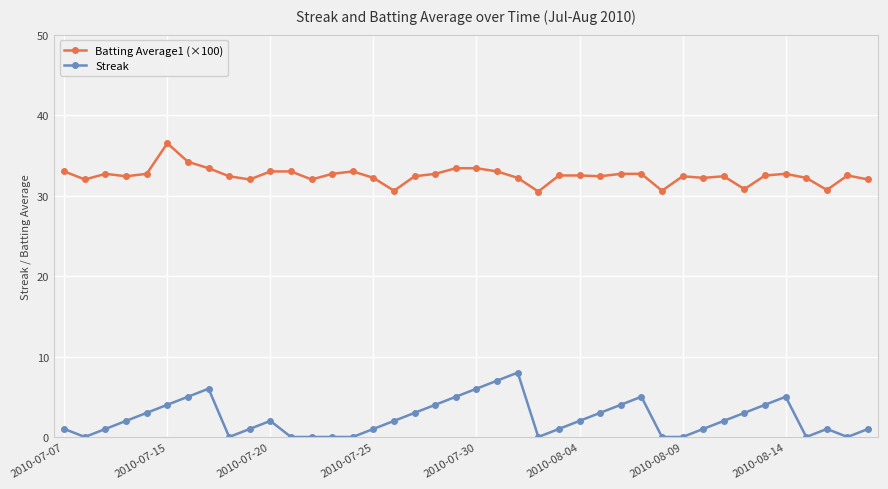

What is the maximum value shown in the chart?

36.5